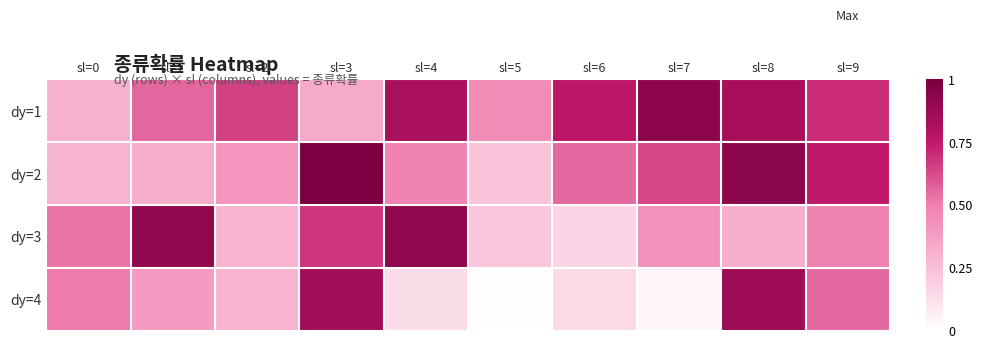

What is the total value across all series at sl=5?

0.9